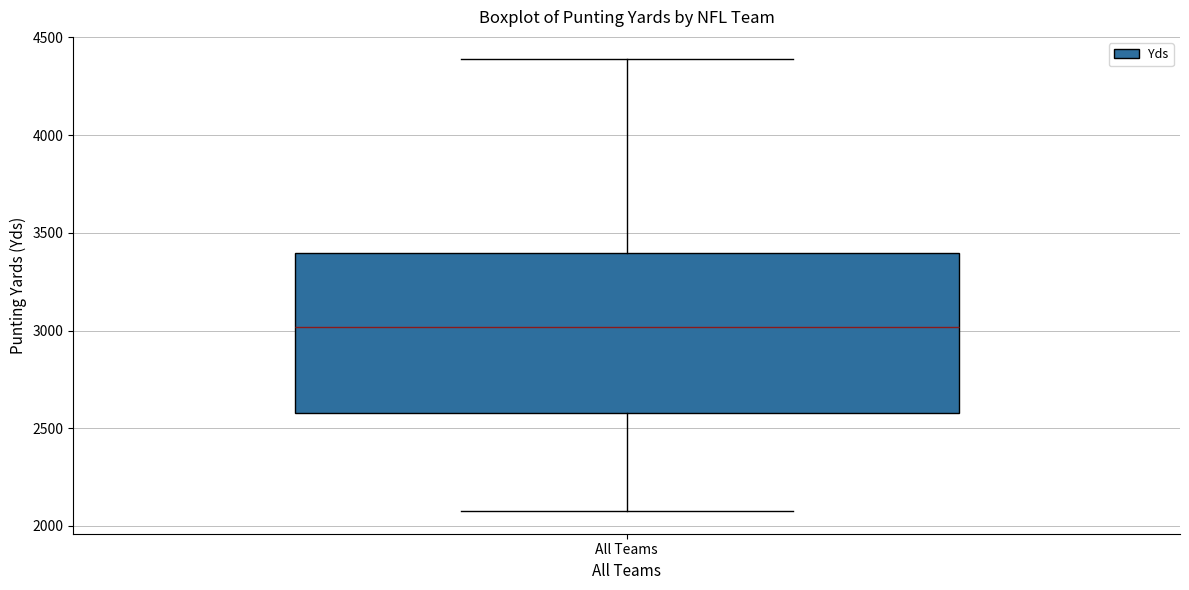

Transcribe this box plot: give where the median line is, the range the box spans, and where the two whiskers end, as read against the y-axis. The values are not printed on the chart, so give them approximately, as read against the axis.

median 3000, box 2600 to 3400, whiskers 2100 to 4400